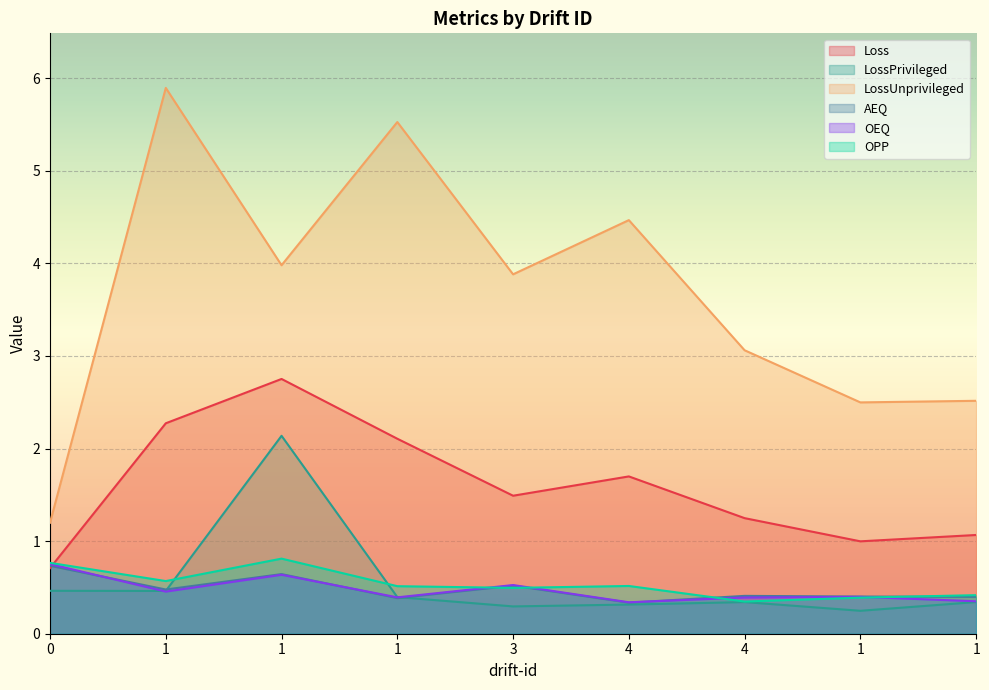

True or false: Loss has a value of 1.0 at 1.

True